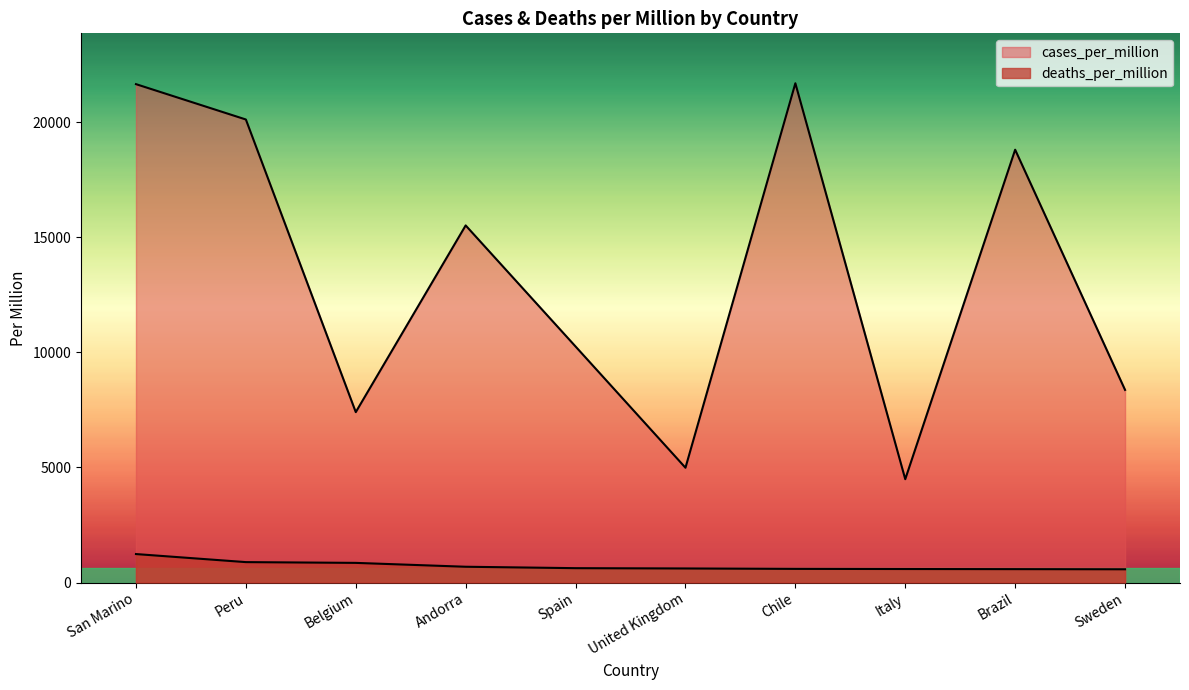

What is the difference between the deaths_per_million values at Spain and San Marino?

613.1